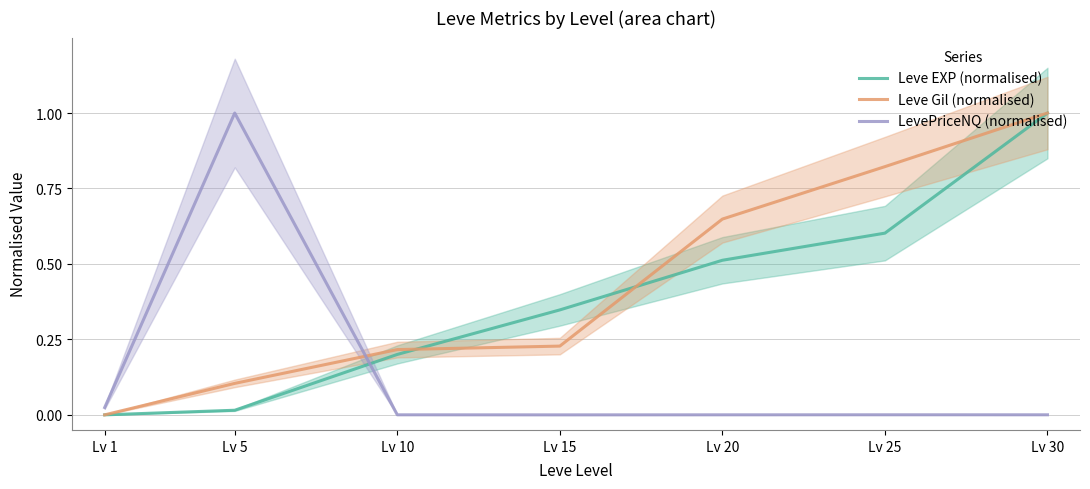

How many lines are shown in the chart?

3